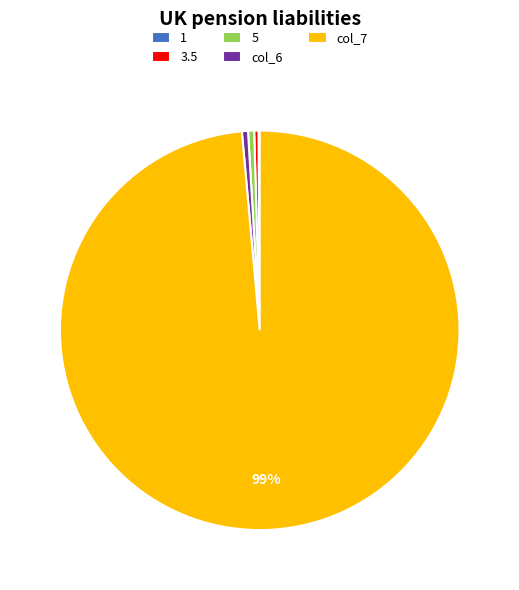

Is the sum of col_7 and 5 greater than half?

Yes